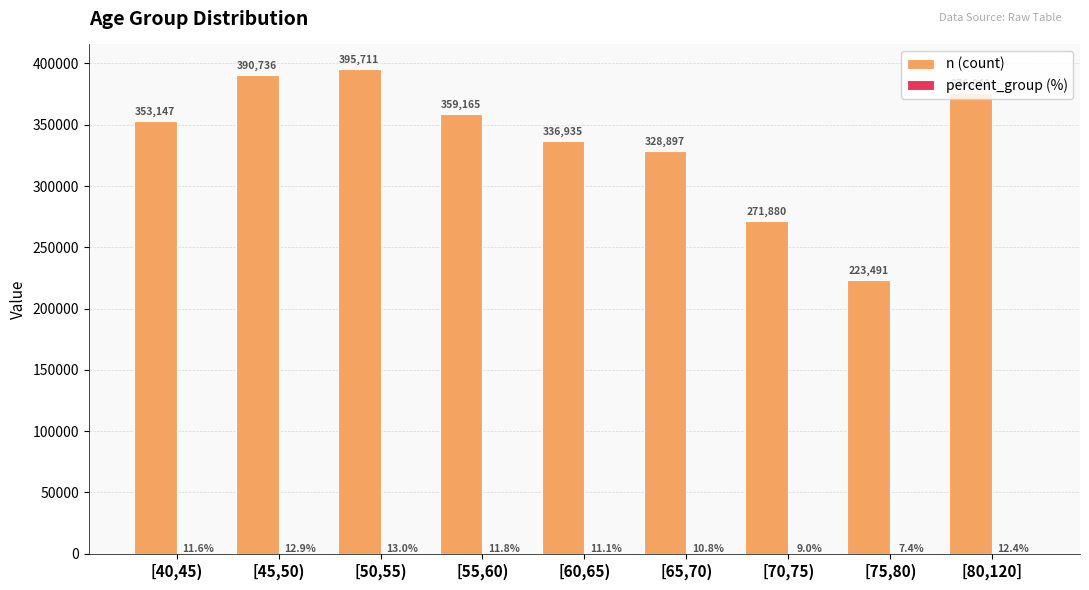

The n (count) series shows 328897.0 at [65,70). True or false?

True